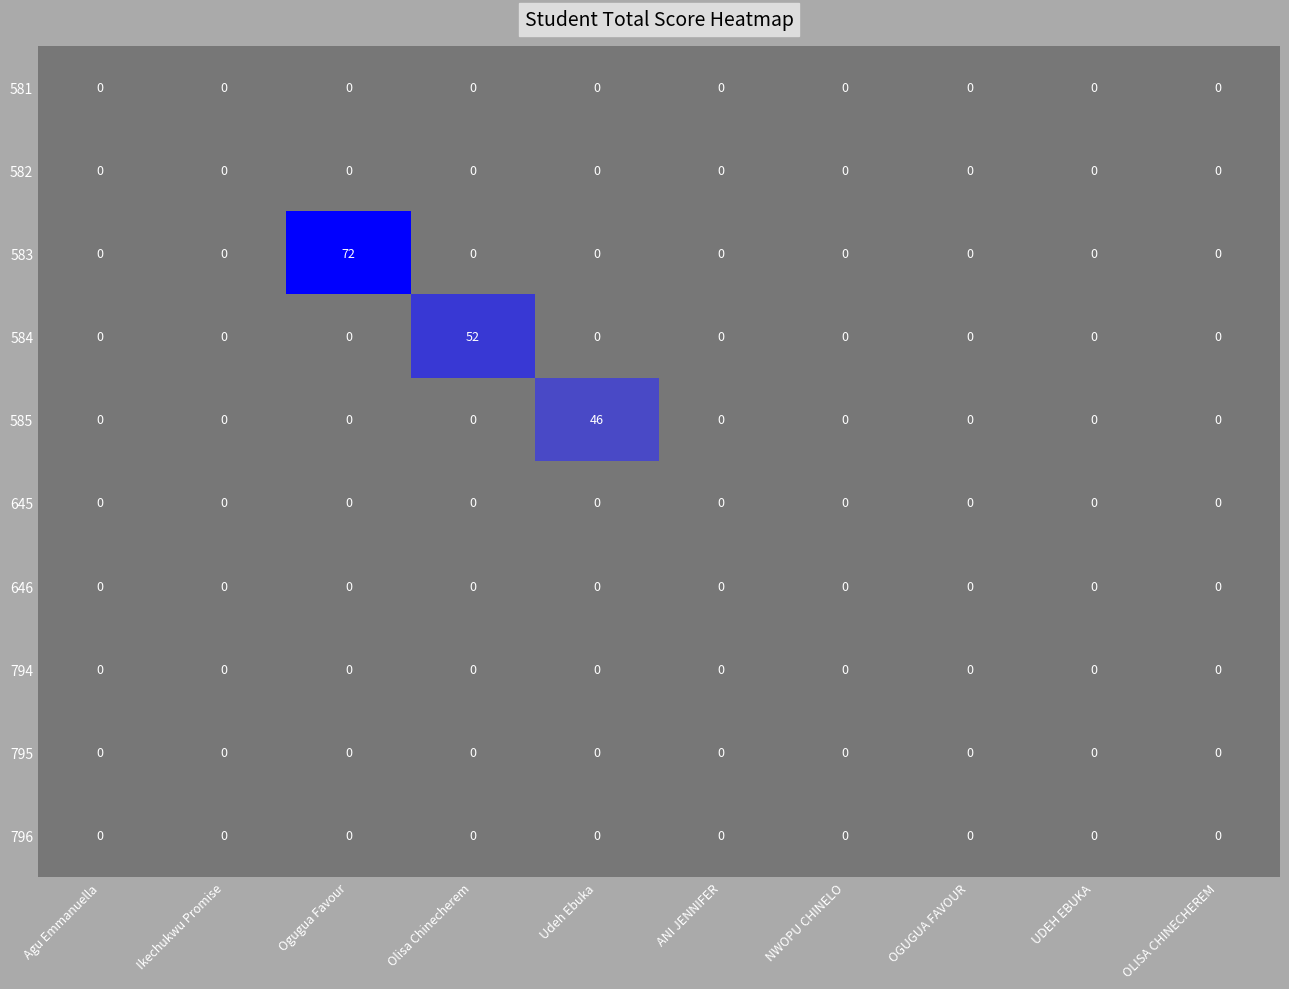

The value of 583 at UDEH EBUKA is 0. True or false?

True